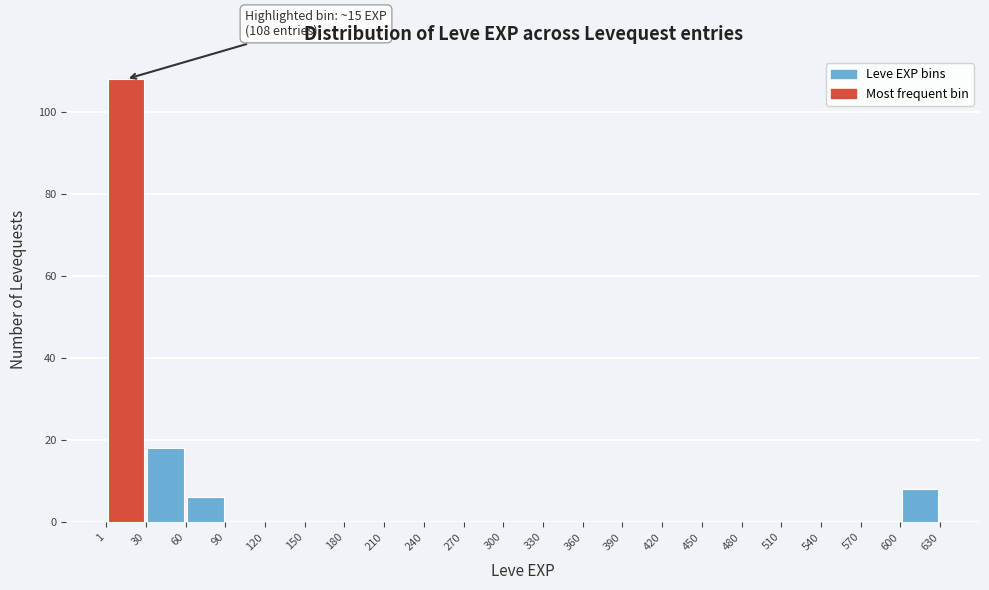

Over which range of the x-axis is the bar tallest?

1 to 30